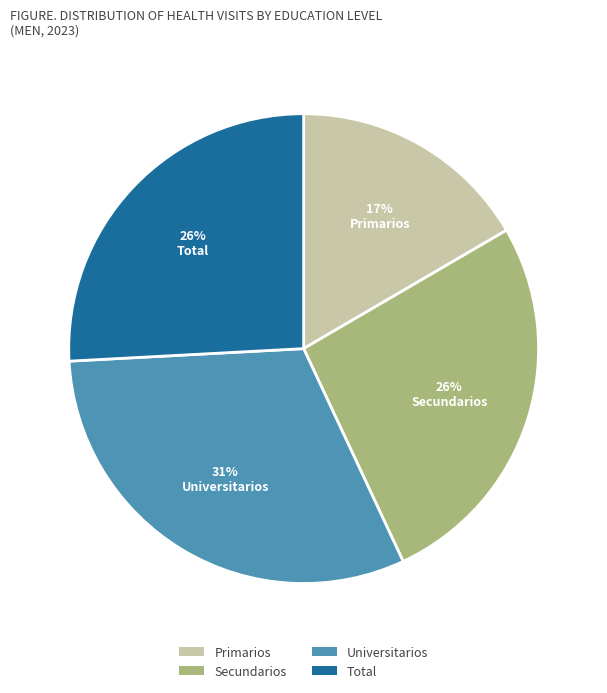

Is there any slice that represents more than half of the pie?

No